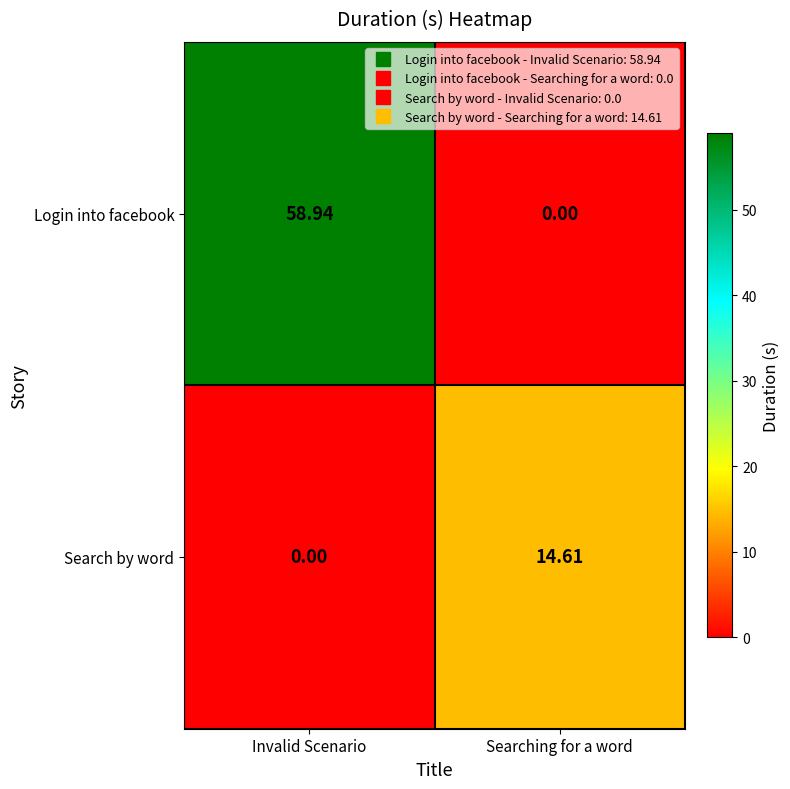

Which series has the largest total across all categories?

Login into facebook